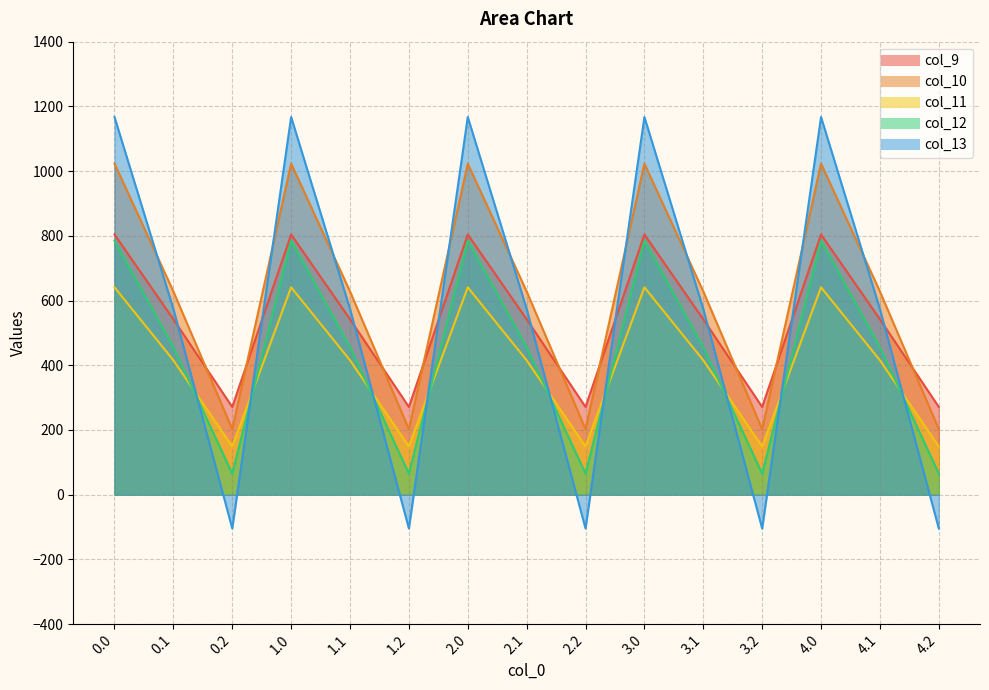

How many values in the col_13 series are below 574?

5